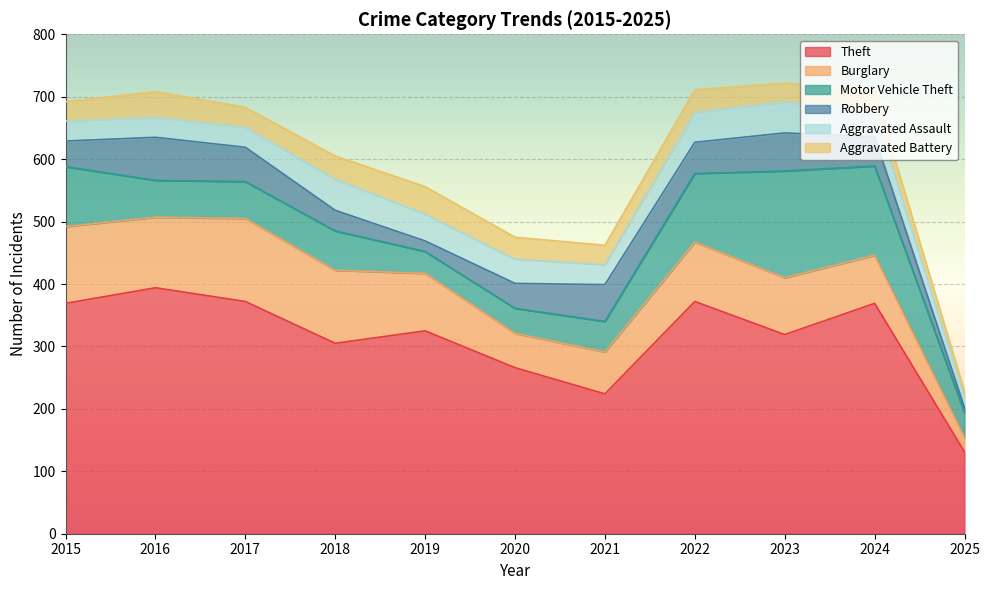

Does the chart display data point markers on the line(s)?

No